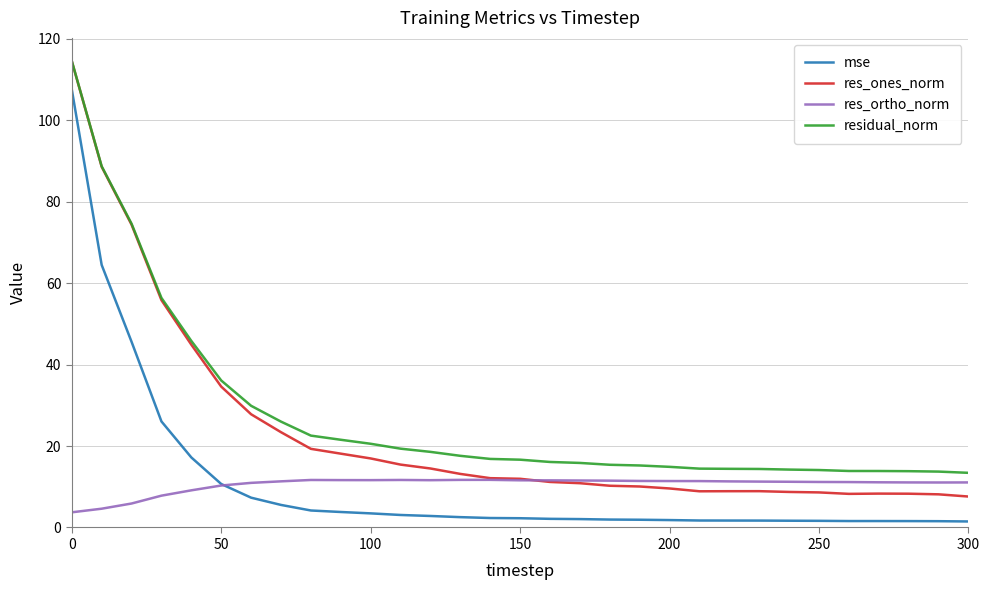

True or false: residual_norm and mse intersect in this chart.

False